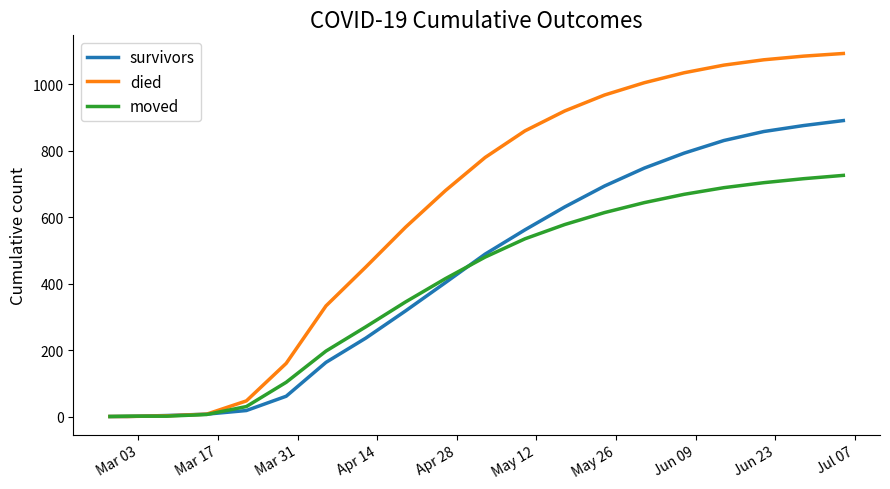

What are all the series names shown in the legend?

survivors, died, moved